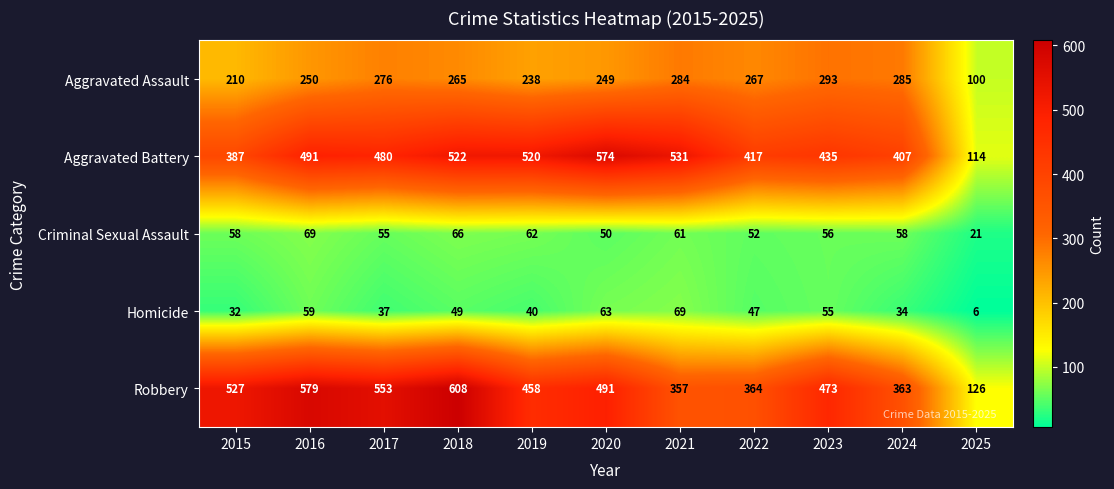

At which label does Robbery first exceed 473?

2015